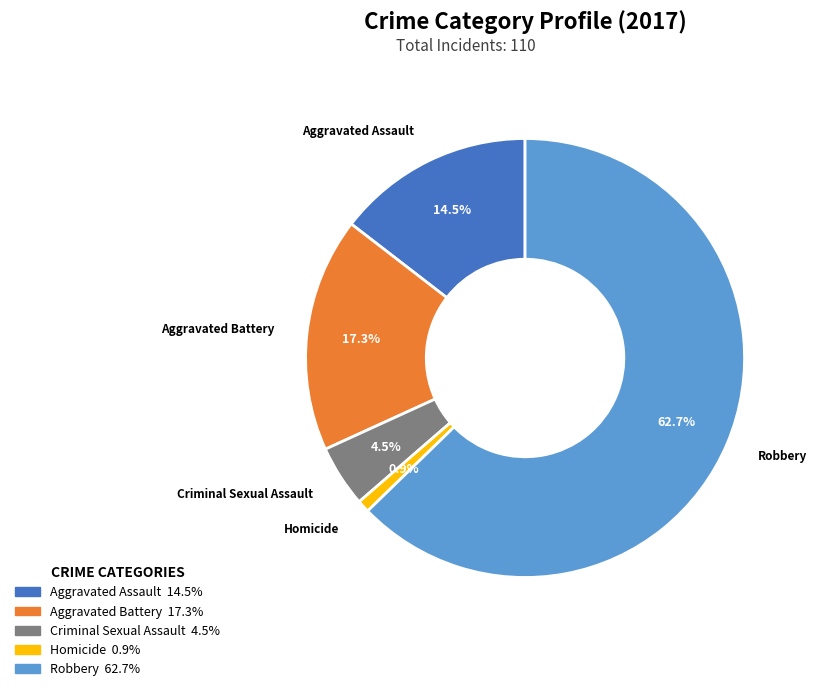

Rank the categories by value from highest to lowest.

Robbery, Aggravated Battery, Aggravated Assault, Criminal Sexual Assault, Homicide